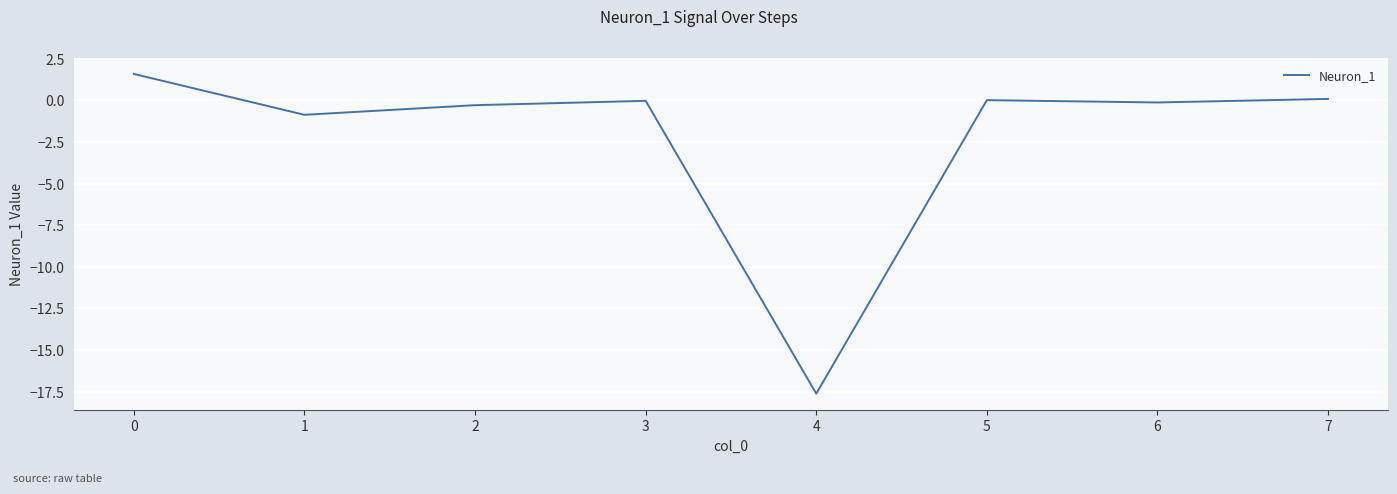

What is the change in value from 2 to 6?

+0.2